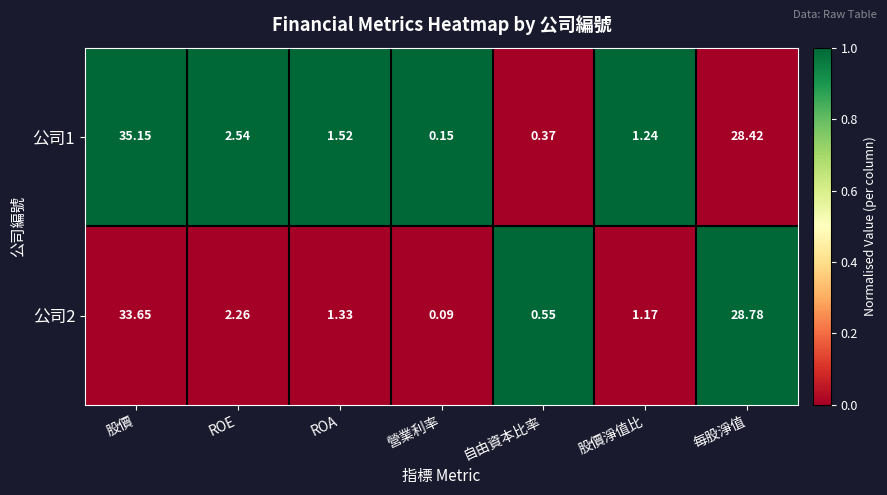

Which series has the widest spread of values?

公司1